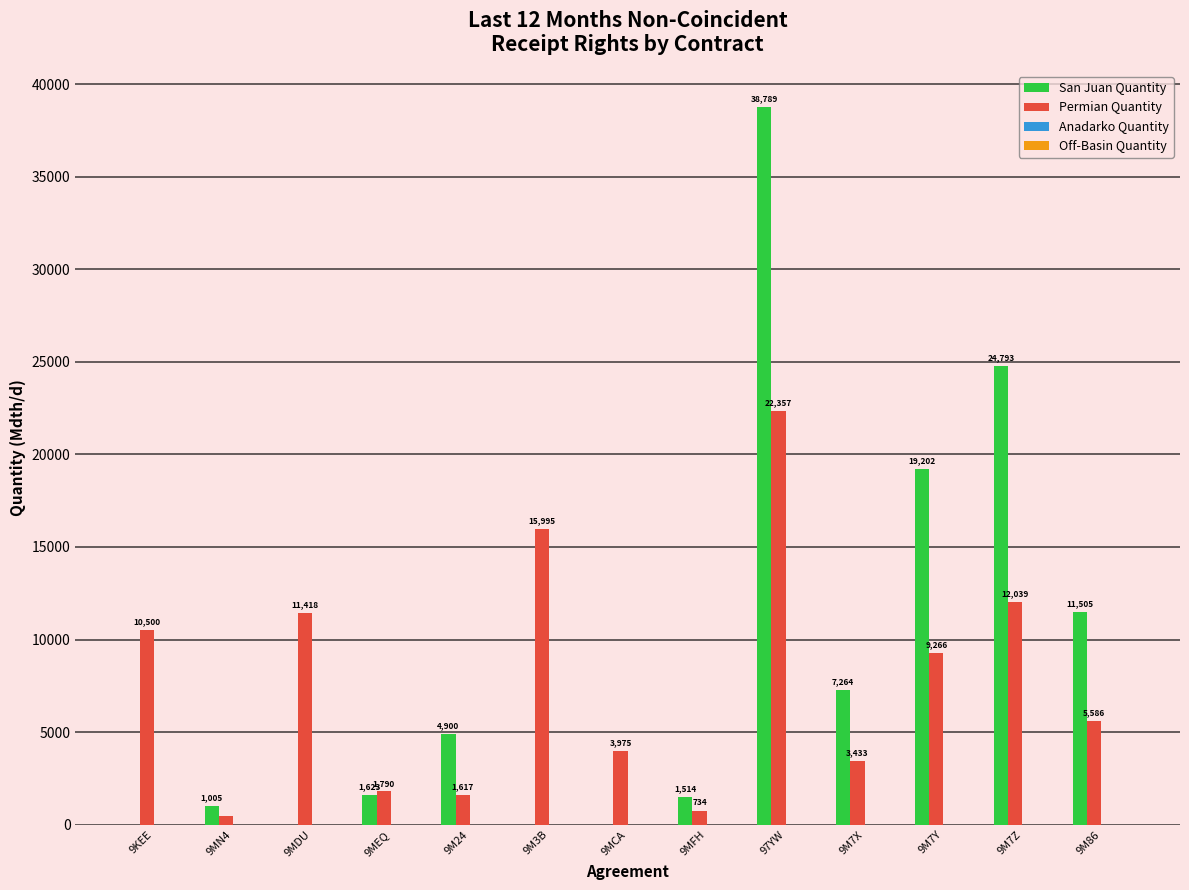

Which series has the largest total across all categories?

San Juan Quantity